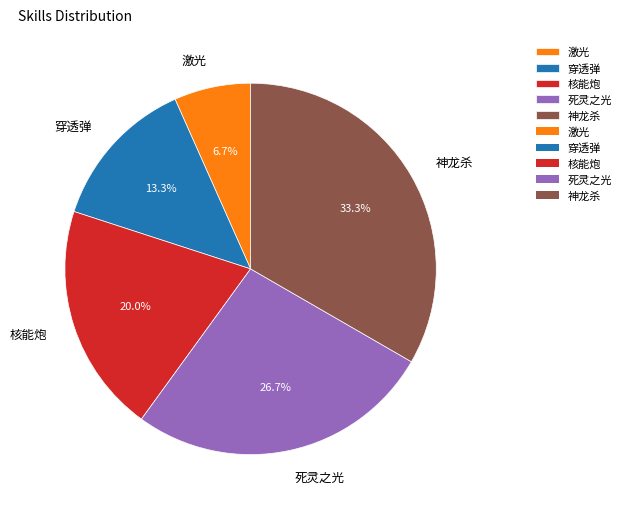

What is the smallest slice in the pie chart?

激光